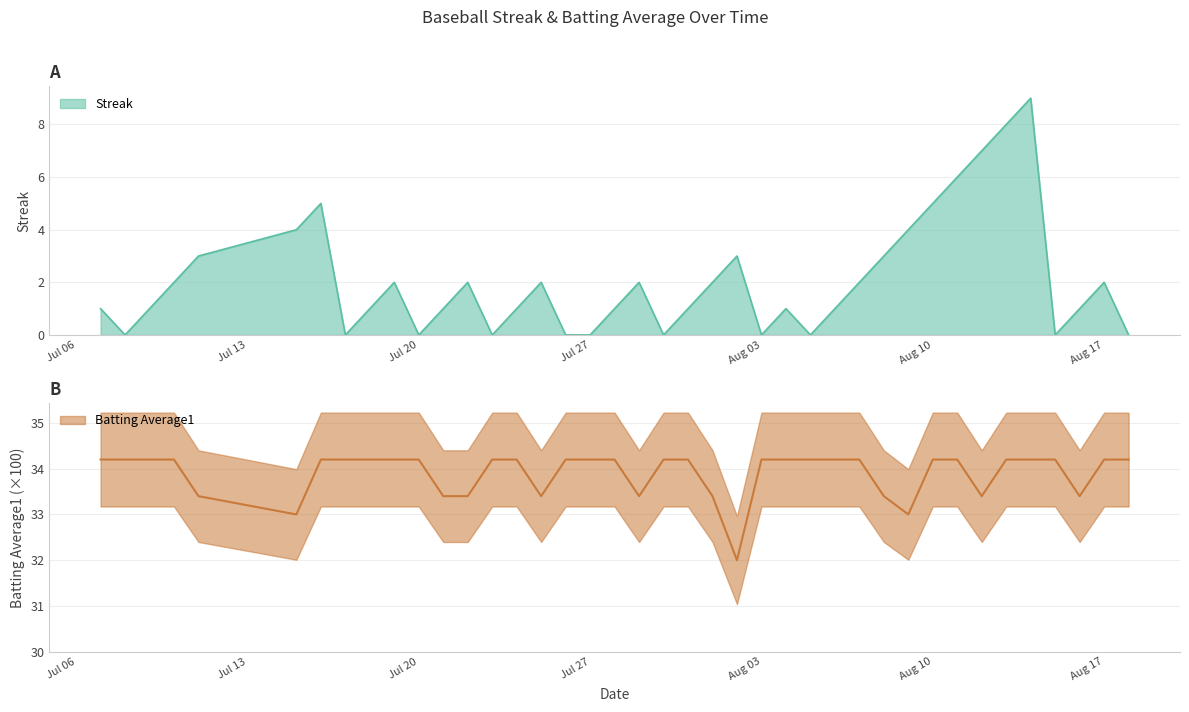

True or false: Streak and Batting Average1 cross at least once.

False